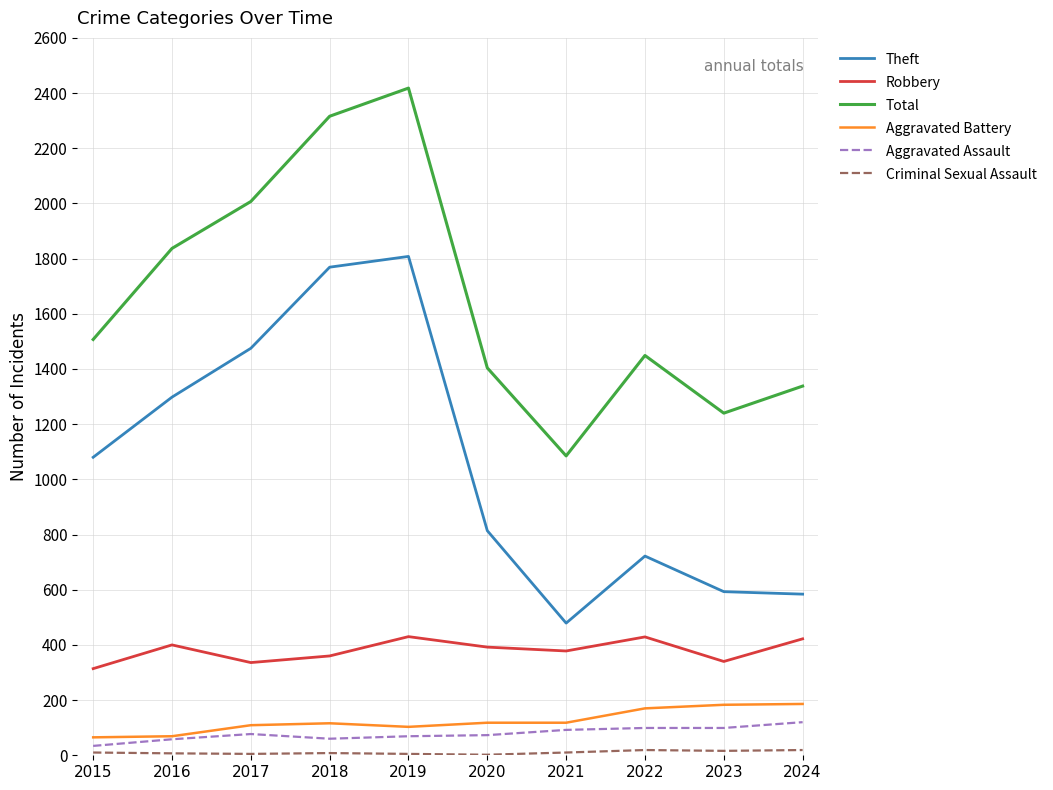

What is the average value of the Robbery series?

380